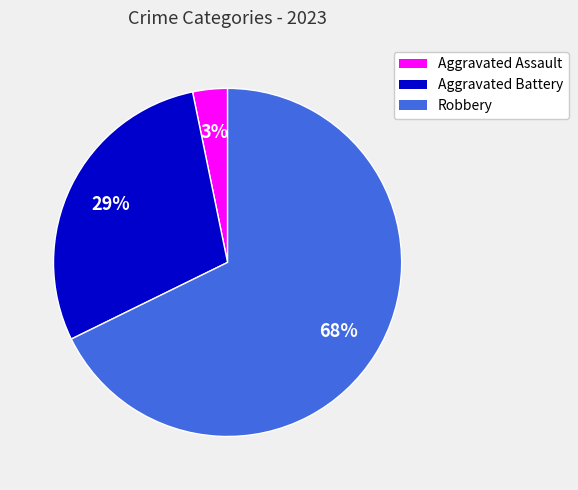

Which slice is the largest?

Robbery